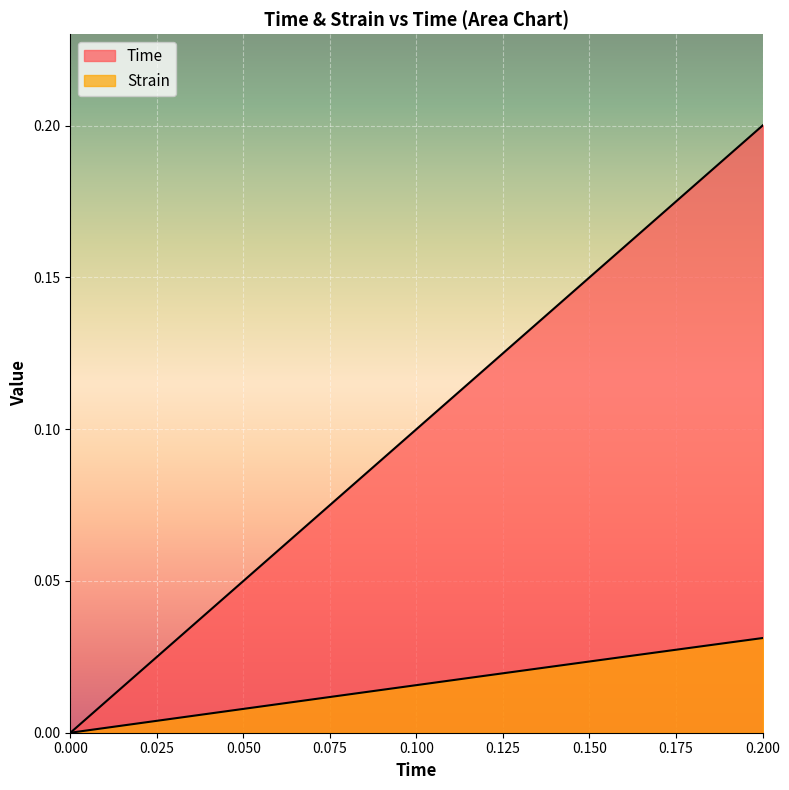

What are all the series names shown in the legend?

Time, Strain